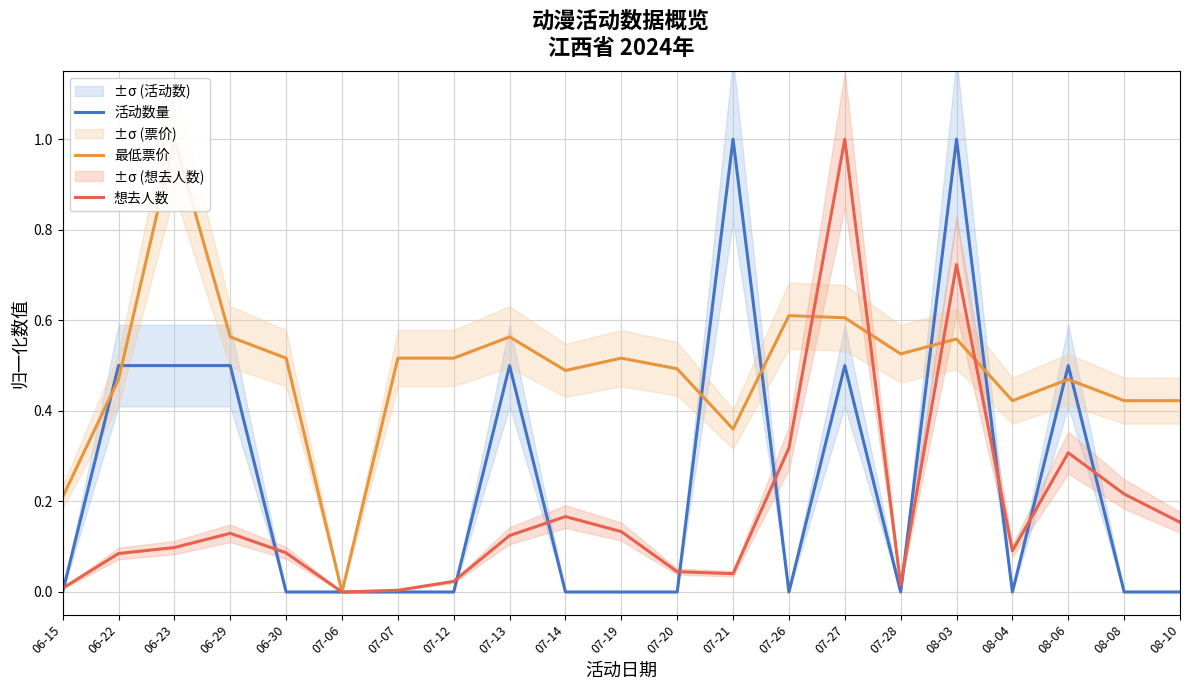

True or false: 活动数量 and 最低票价 intersect in this chart.

True